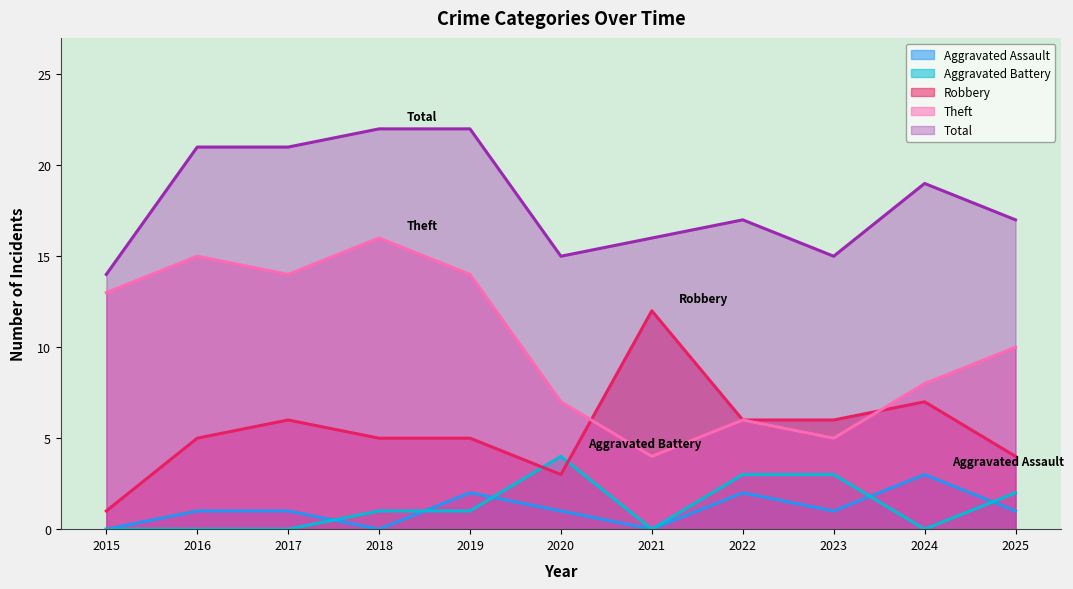

What is the maximum value shown in the chart?

22